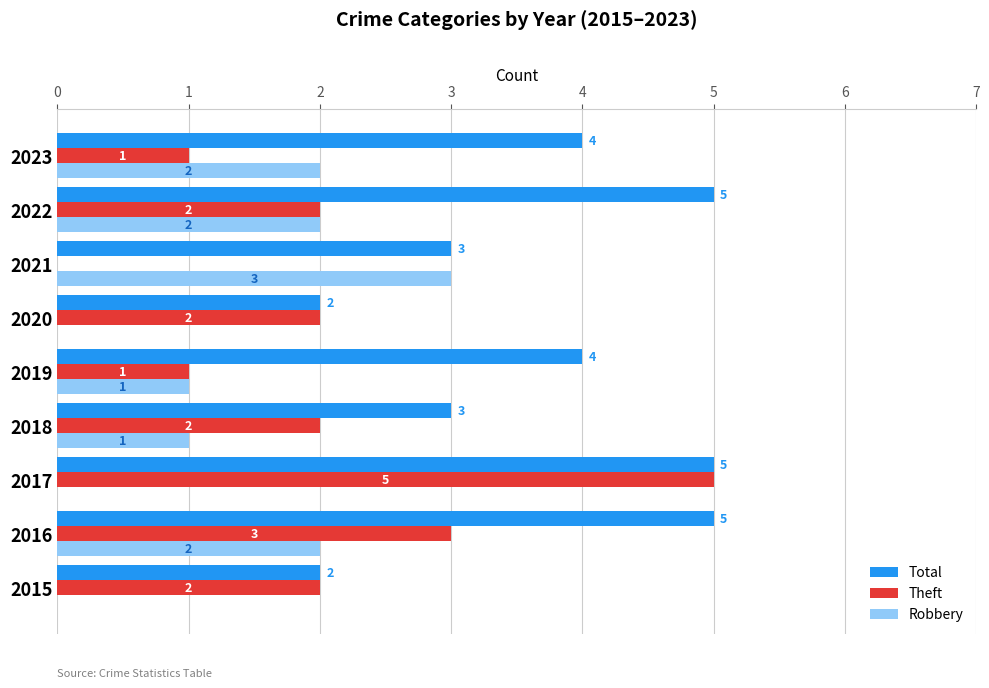

Is it true that Robbery equals 2 at 2016?

True